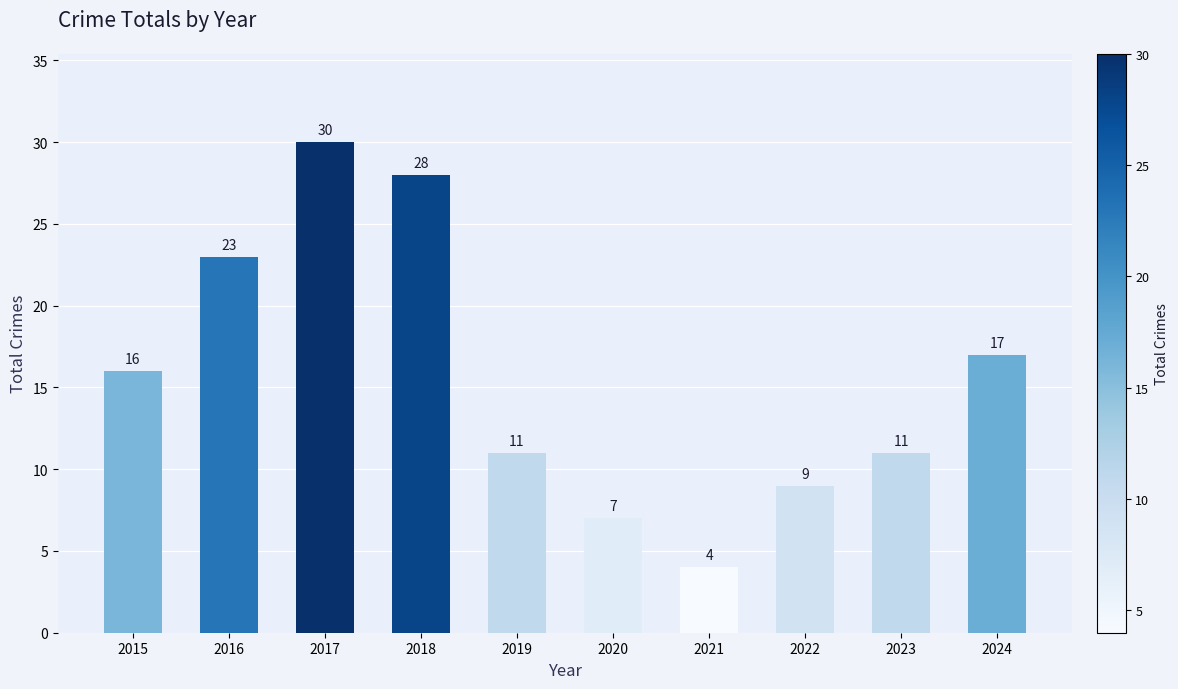

The value at 2024 is 30. True or false?

False